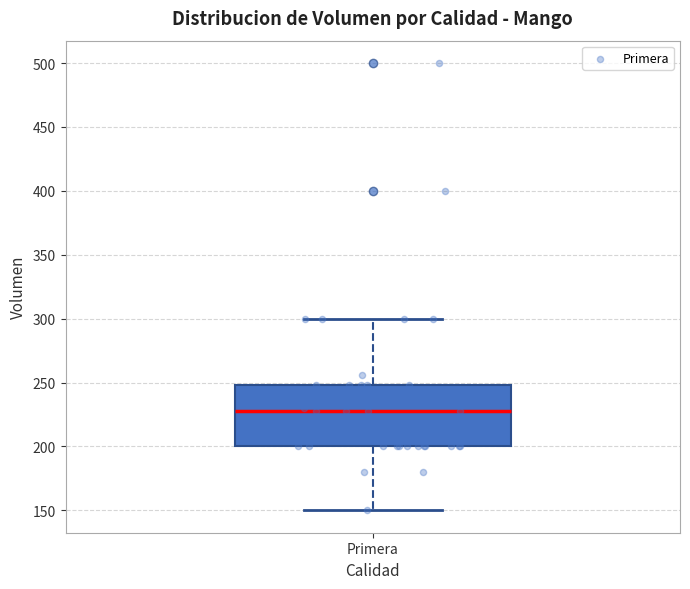

Read this box plot against the y-axis: the position of the median line, the range covered by the box, and the ends of both whiskers. The values are not printed on the chart, so give them approximately, as read against the axis.

median 230, box 200 to 250, whiskers 150 to 300